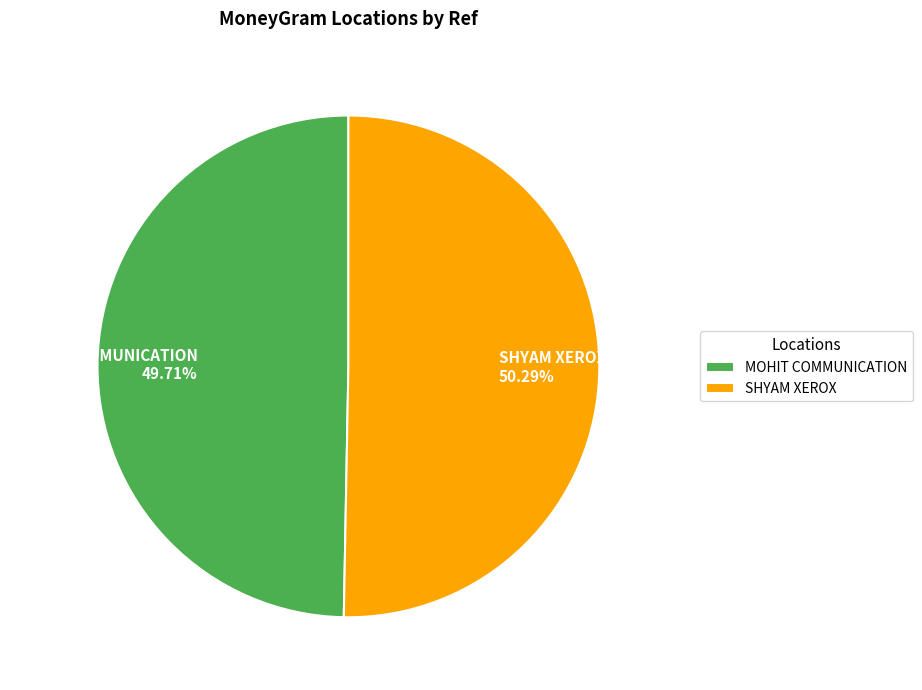

True or false: SHYAM XEROX accounts for 50% of the total.

True